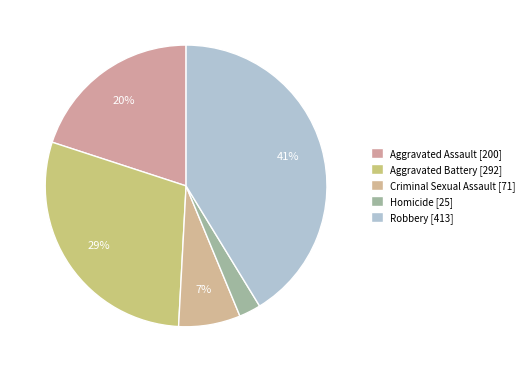

Does Aggravated Assault account for over 50% of the chart?

No